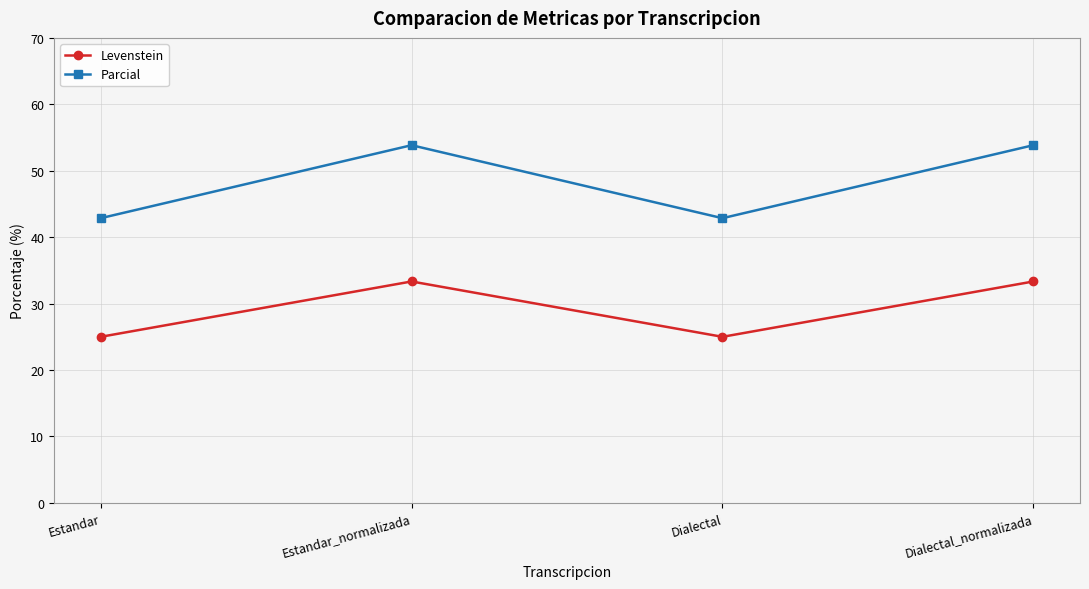

Reading right to left, extract all data points from this chart.

Levenstein: Dialectal_normalizada=33.3	Dialectal=25.0	Estandar_normalizada=33.3	Estandar=25.0
Parcial: Dialectal_normalizada=53.8	Dialectal=42.9	Estandar_normalizada=53.8	Estandar=42.9